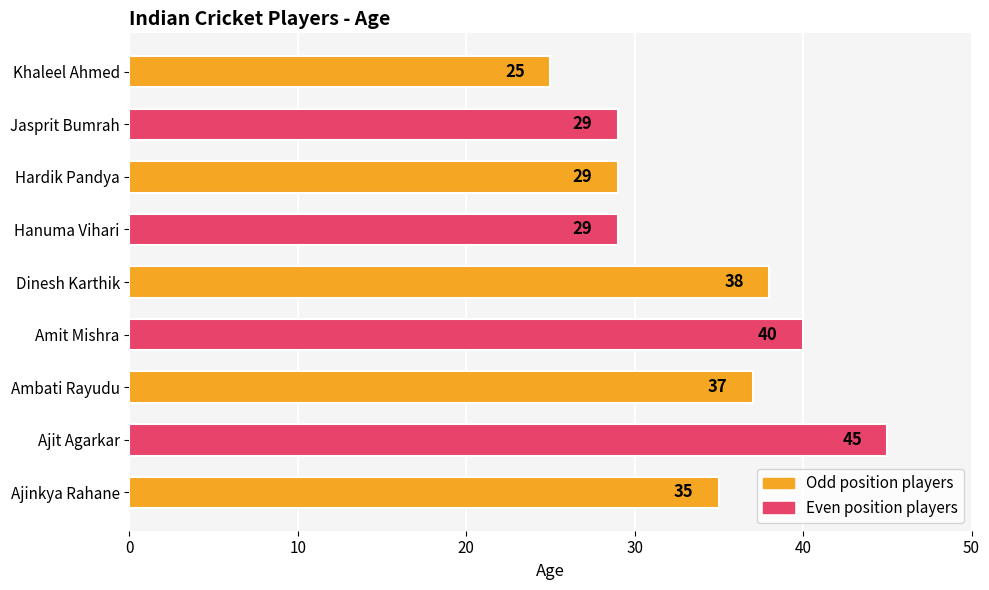

Is it true that the value at Hanuma Vihari is 29?

True